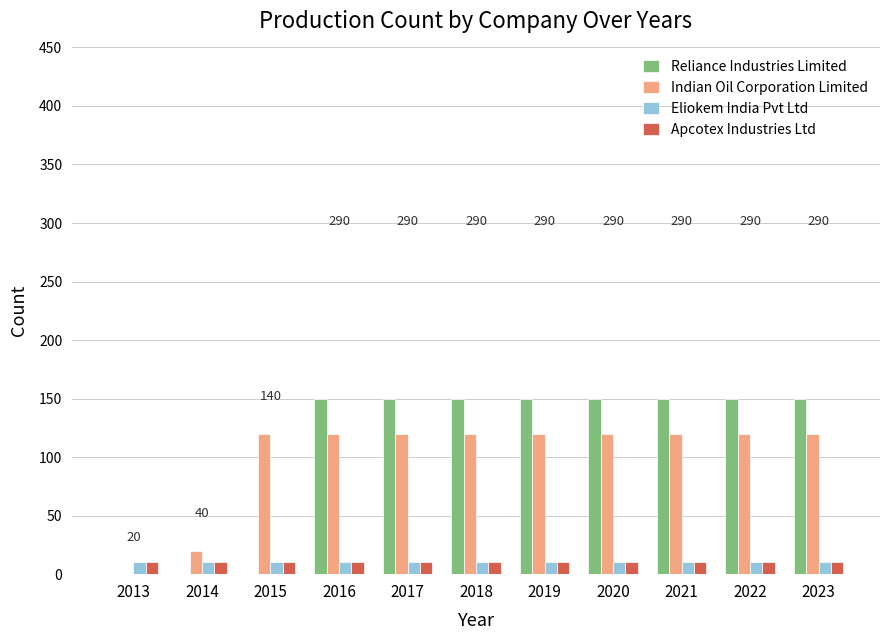

What is the sum of the Reliance Industries Limited values at 2023 and 2020?

300